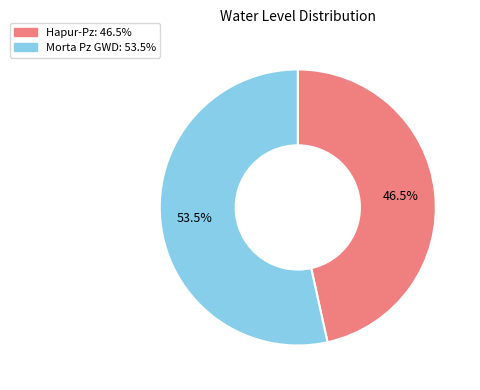

Does Morta Pz GWD account for over 50% of the chart?

Yes